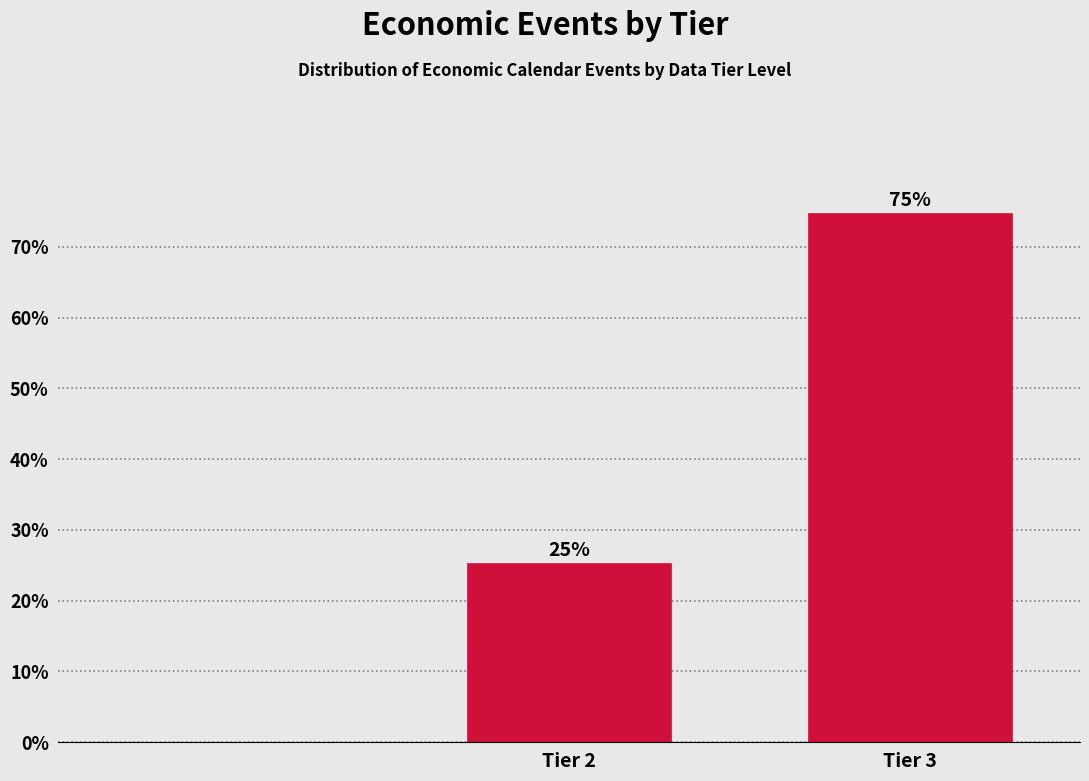

Where is the data nearest to the value 50?

Tier 2